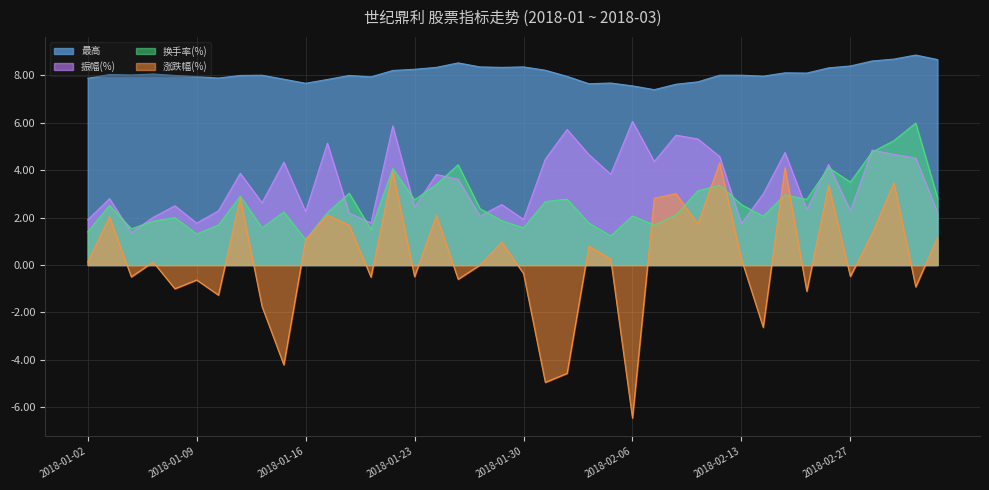

Which category has the lowest value in the 振幅(%) series?

2018-01-04